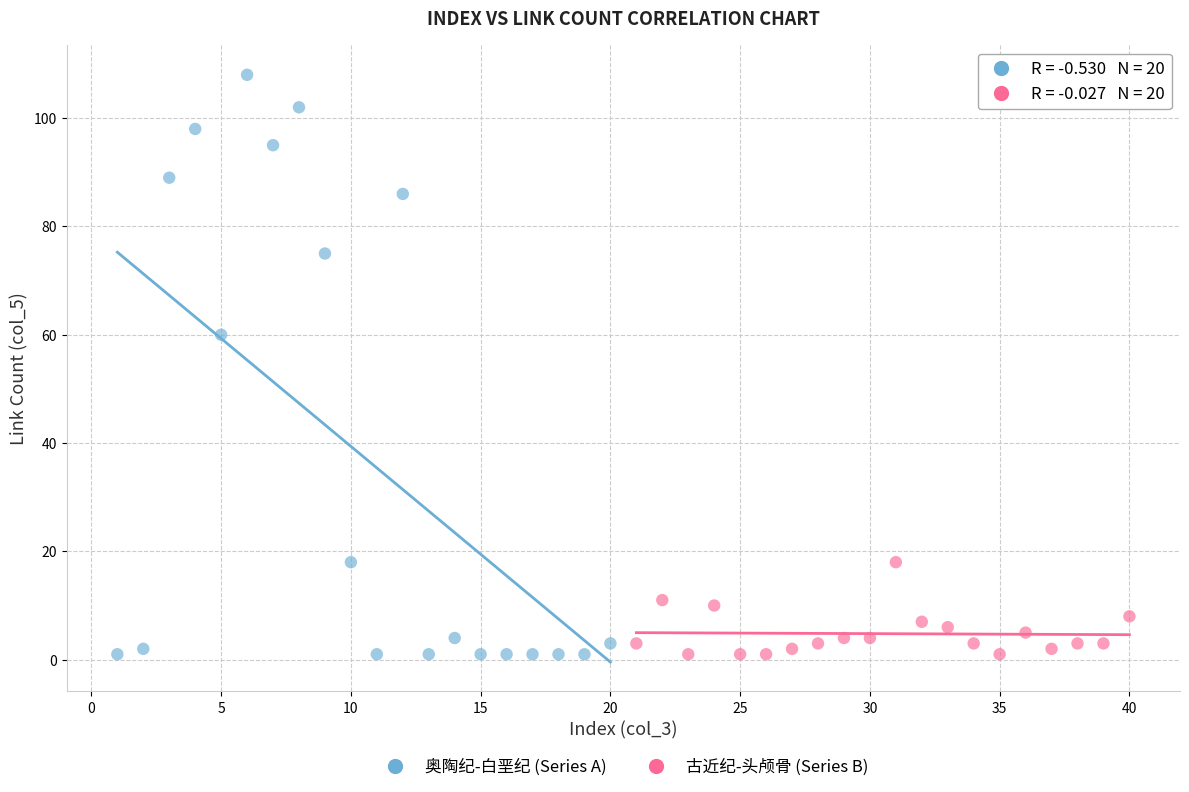

Which series contains the highest Y value?

奥陶纪-白垩纪 (Series A)